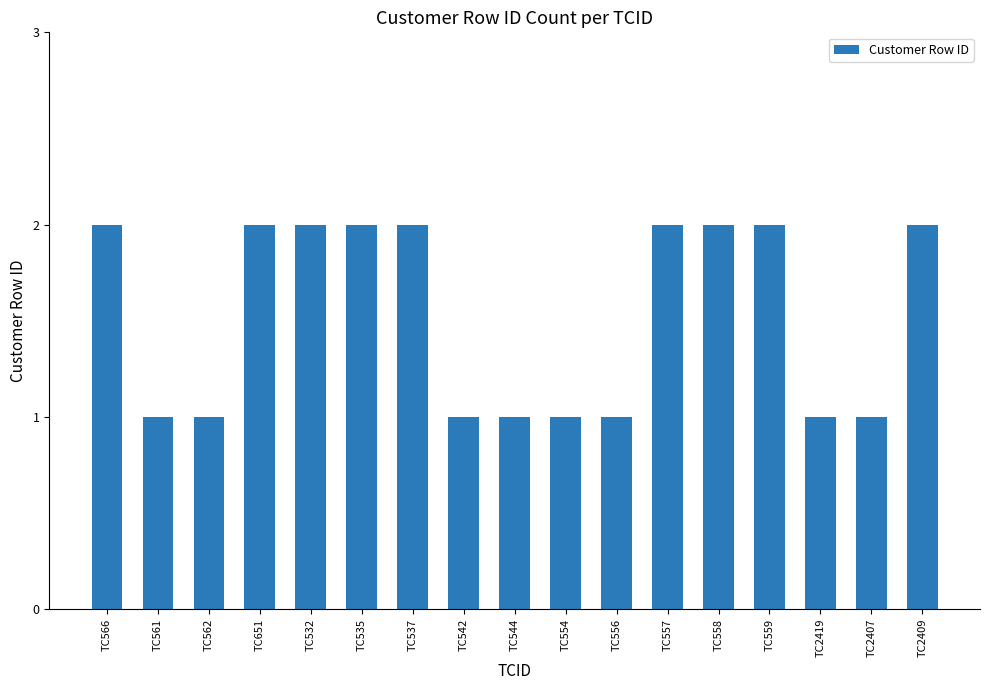

Reading left to right, extract all data points from this chart.

2	1	1	2	2	2	2	1	1	1	1	2	2	2	1	1	2